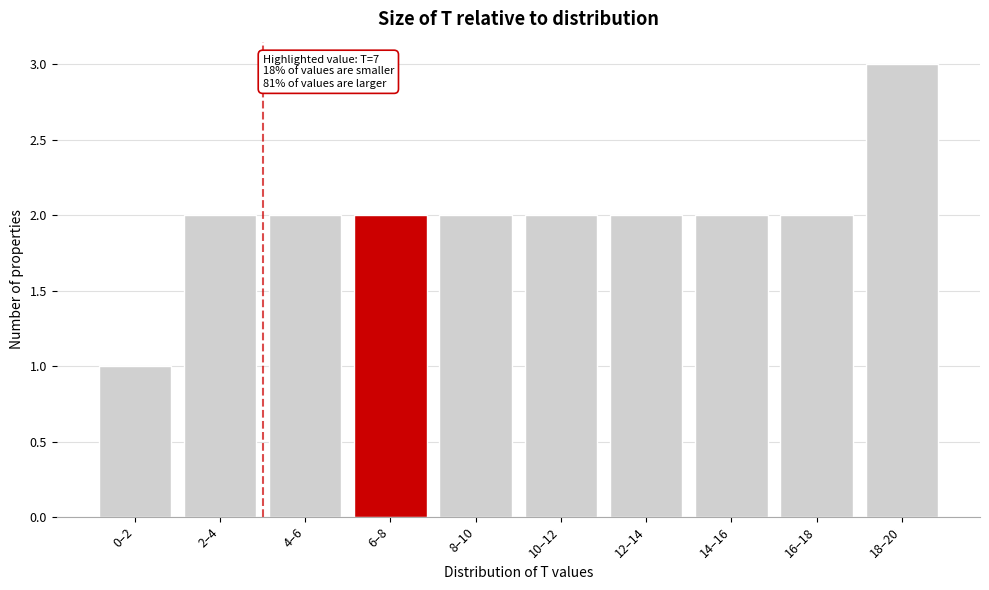

Reading left to right, extract all data points from this chart.

1	2	2	2	2	2	2	2	2	3